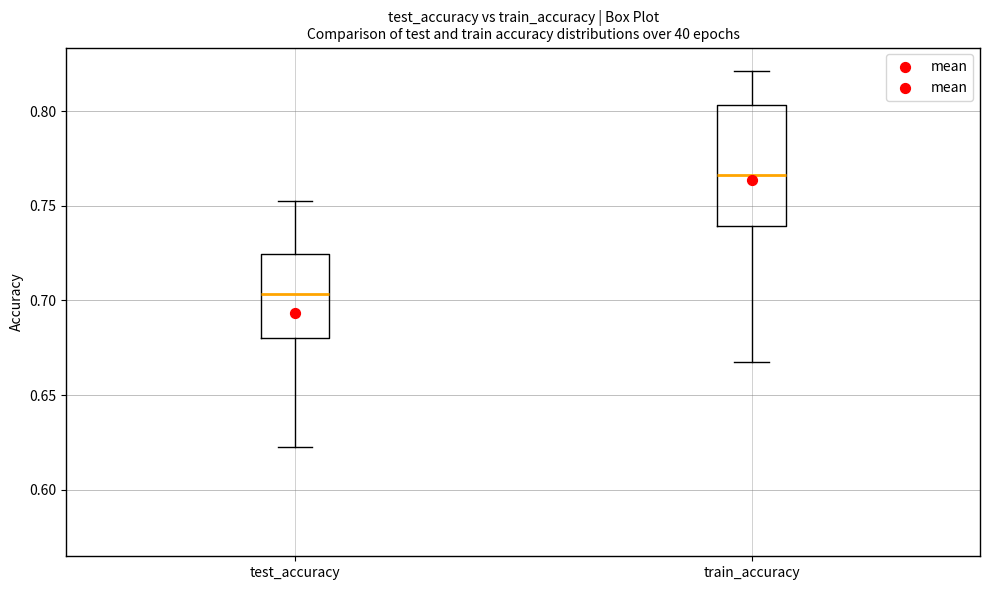

Which box has the lowest median line?

test_accuracy